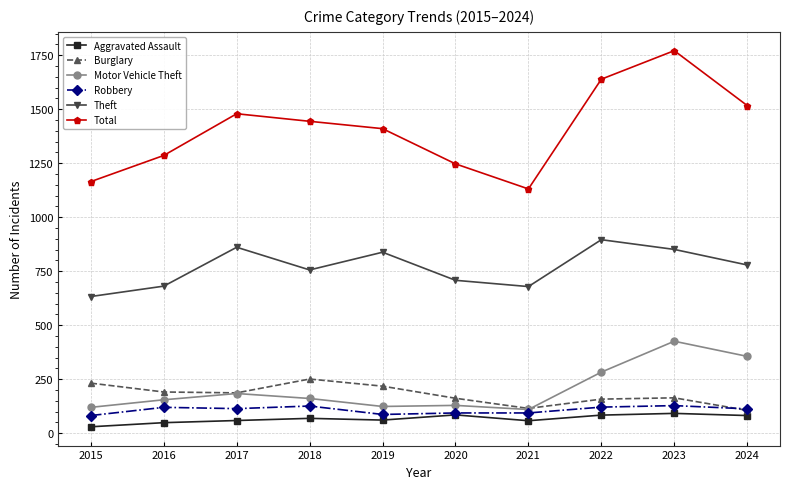

How many distinct data groups are displayed?

6